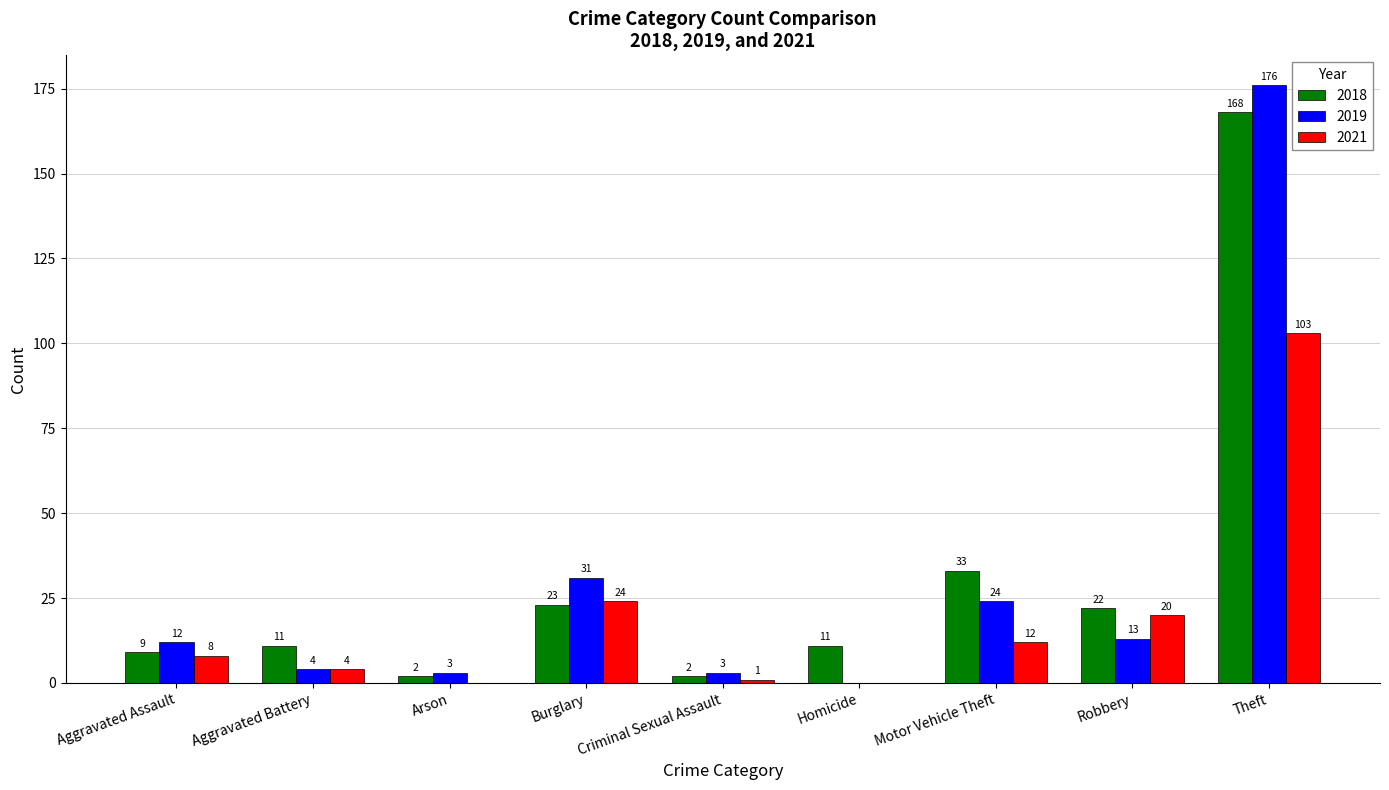

At which category does the chart reach its peak across all series?

Theft